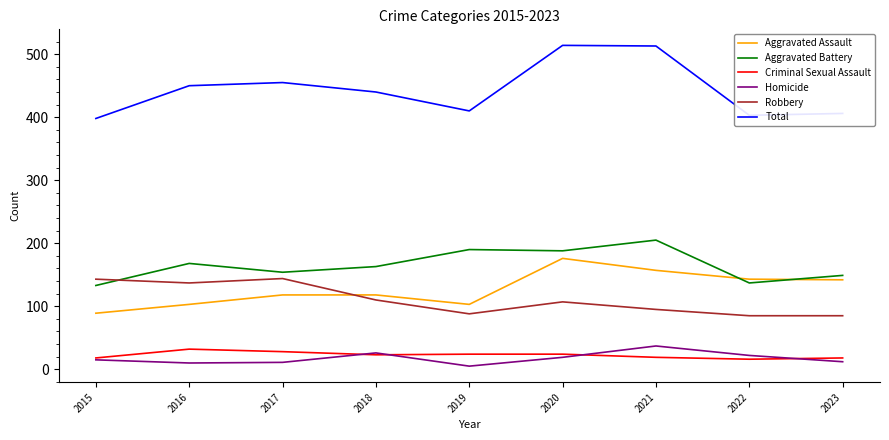

List the series in order of their peak value, highest first.

Total, Aggravated Battery, Aggravated Assault, Robbery, Homicide, Criminal Sexual Assault